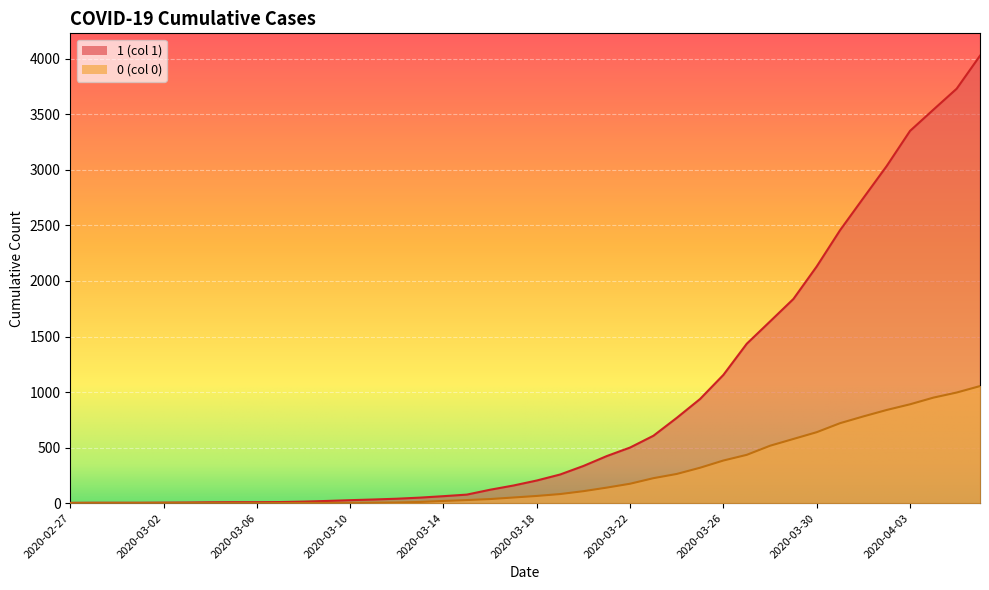

Is it true that 0 equals 26 at 2020-03-18?

False